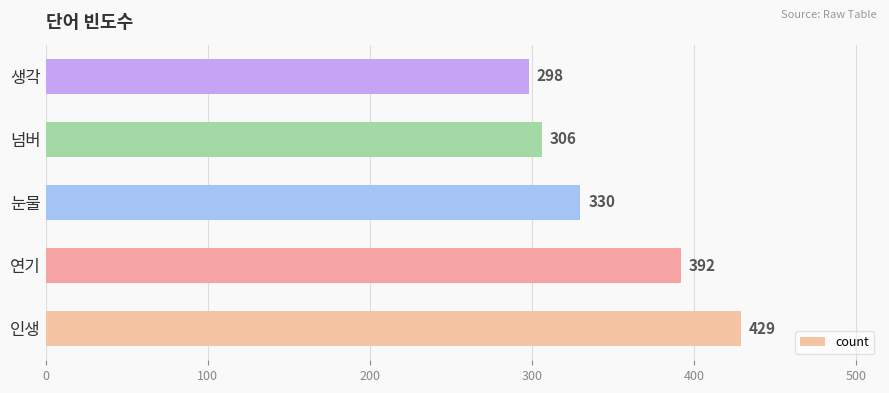

Reading bottom to top, extract all data points from this chart.

인생=429	연기=392	눈물=330	넘버=306	생각=298